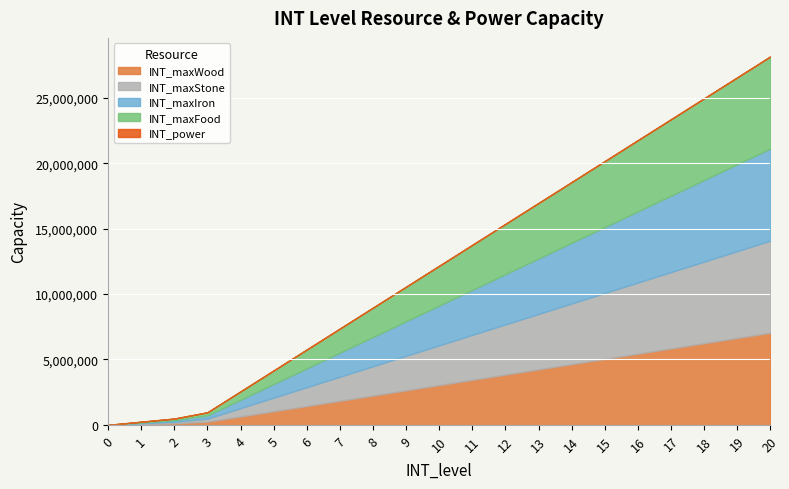

How many values in INT_power are above zero?

20